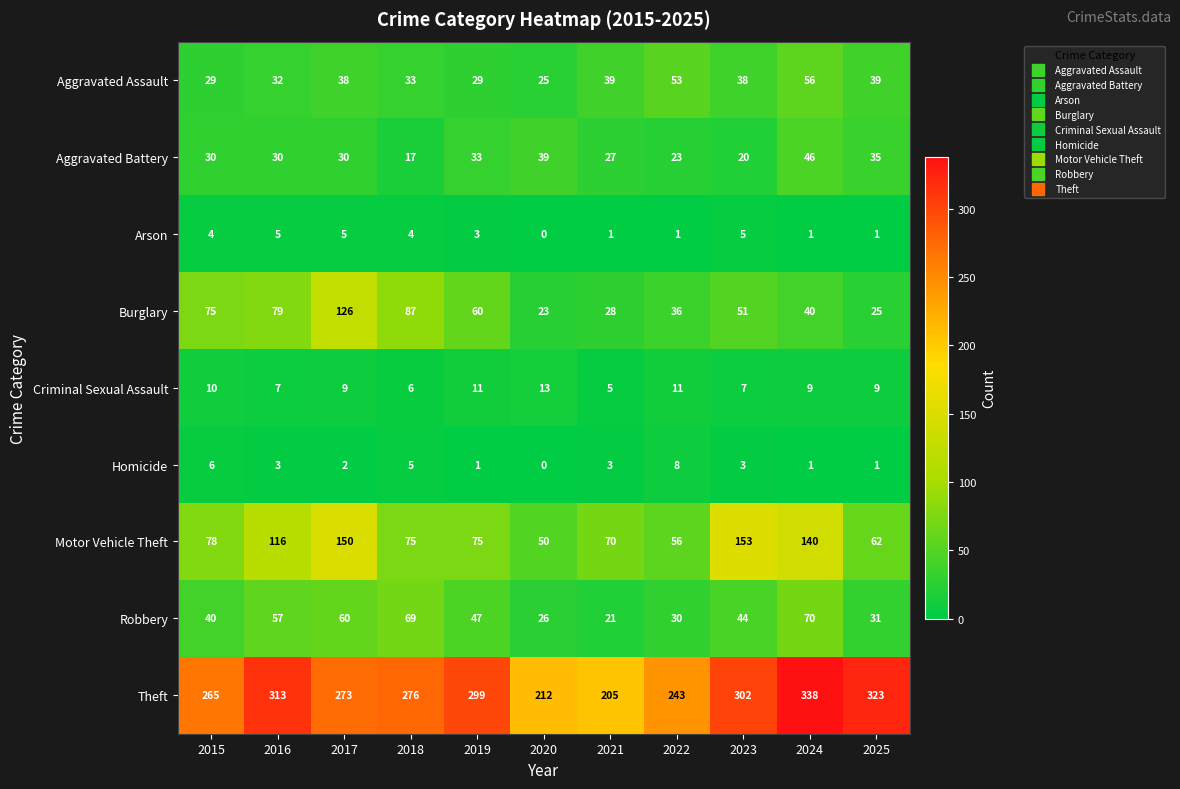

Between 2017 and 2024, which series saw the biggest shift?

Burglary